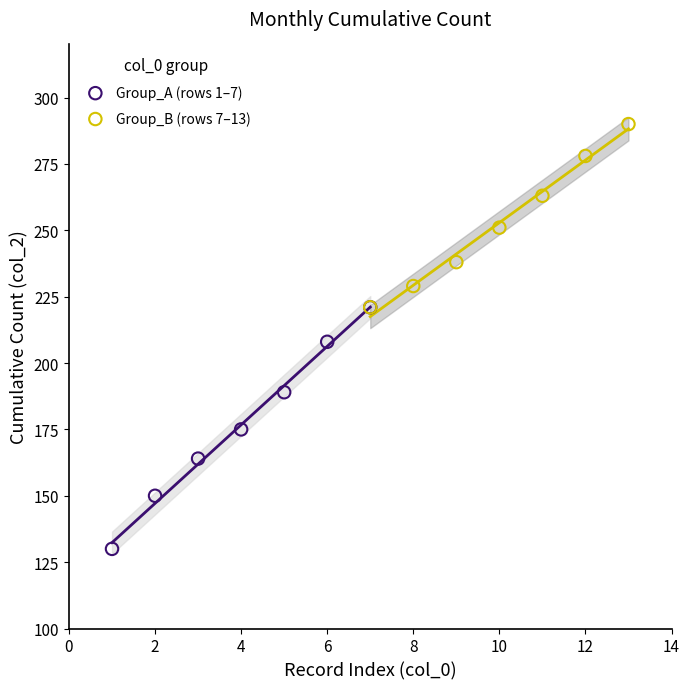

Which series reaches the maximum Y coordinate?

Group_B (rows 7–13)